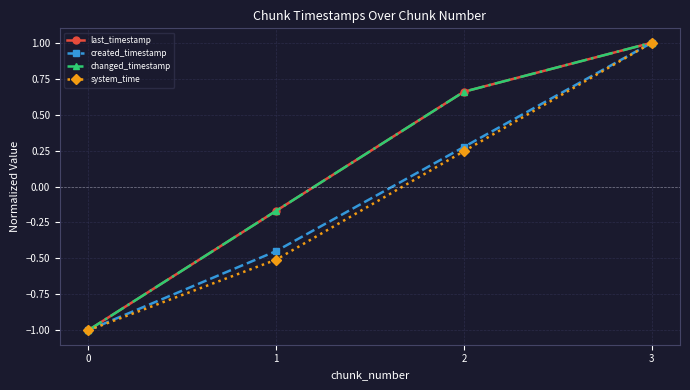

Read the system_time value at 1.

-0.5